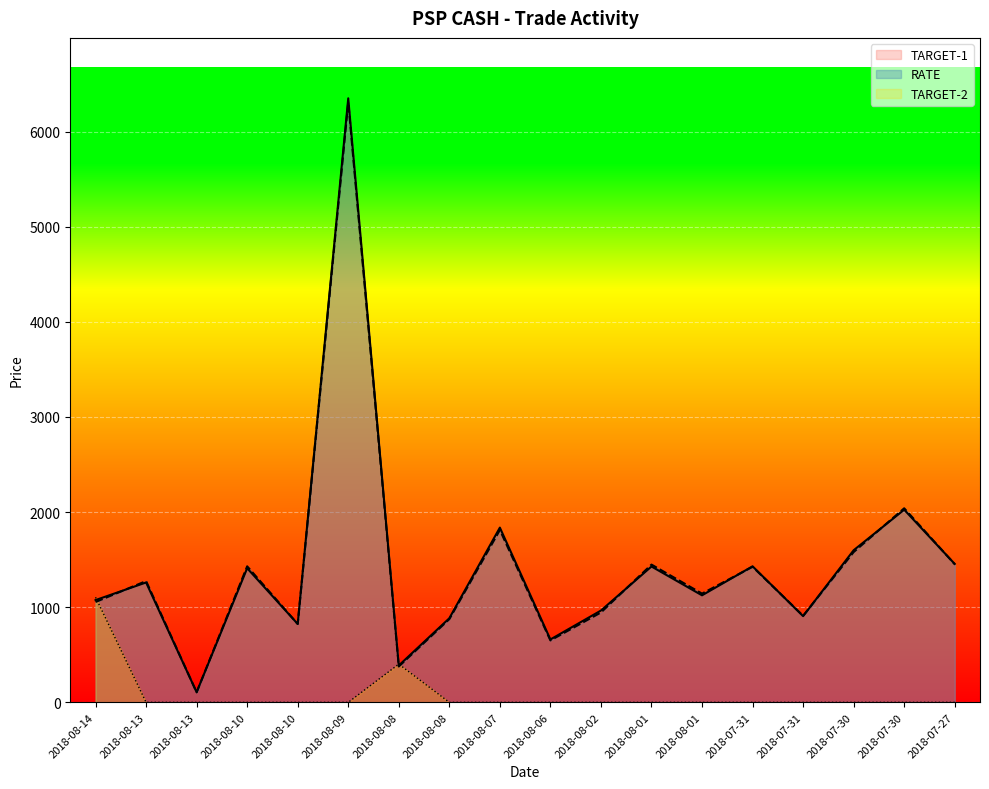

What is the label of the 9th point from the right?

2018-08-06